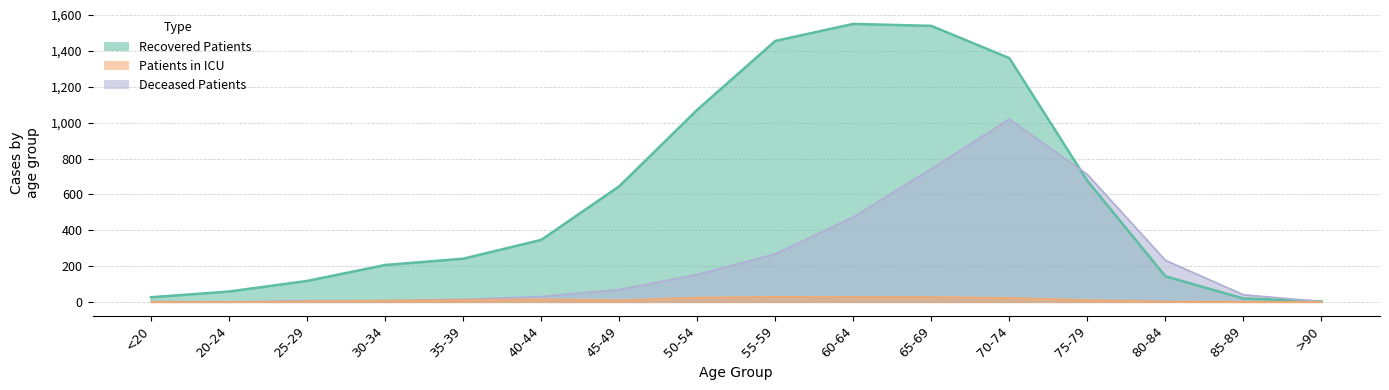

How many interior local valleys does the deceased_patients series have?

1